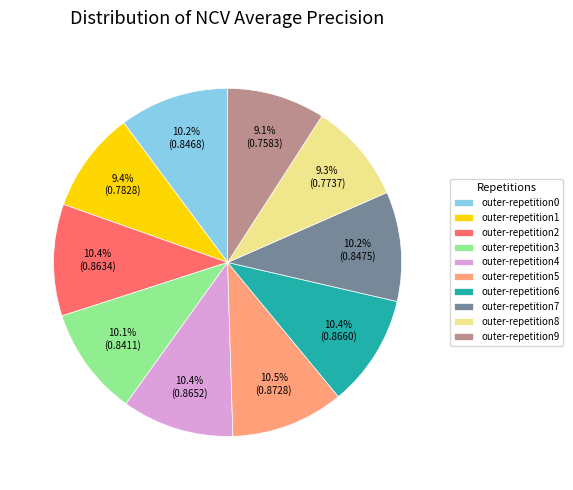

Does outer-repetition8 account for over 50% of the chart?

No